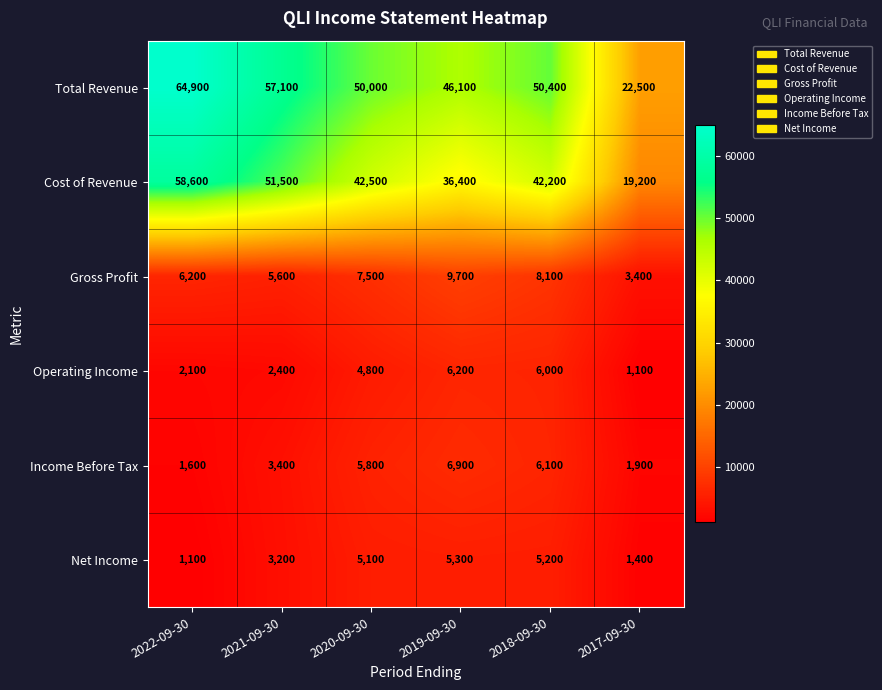

Rank the series at 2018-09-30 from lowest to highest value.

Net Income, Operating Income, Income Before Tax, Gross Profit, Cost of Revenue, Total Revenue